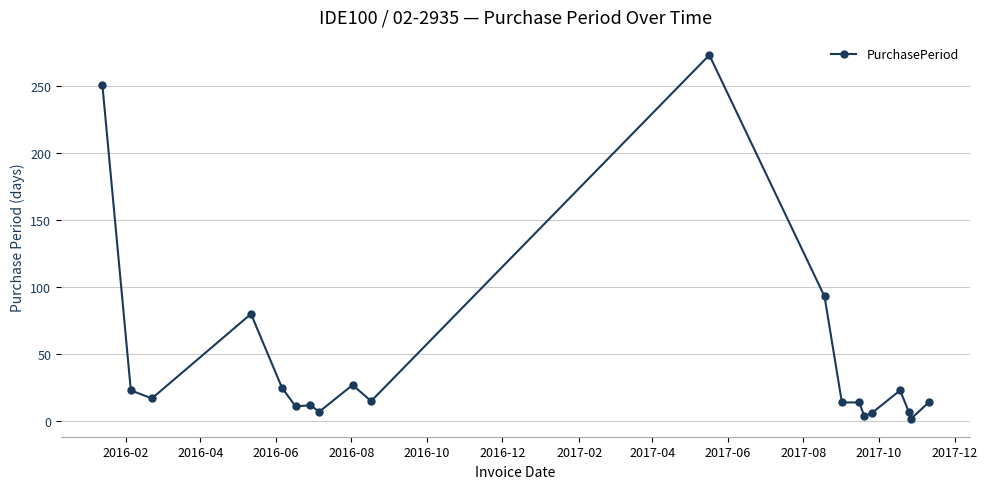

What is the greatest value displayed?

273